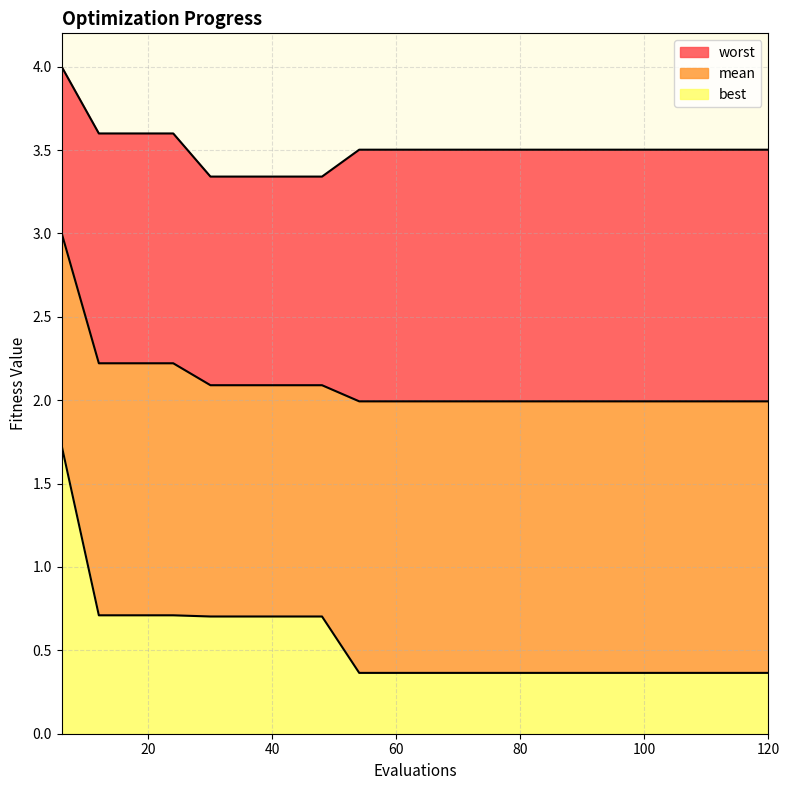

True or false: mean and worst cross at least once.

False